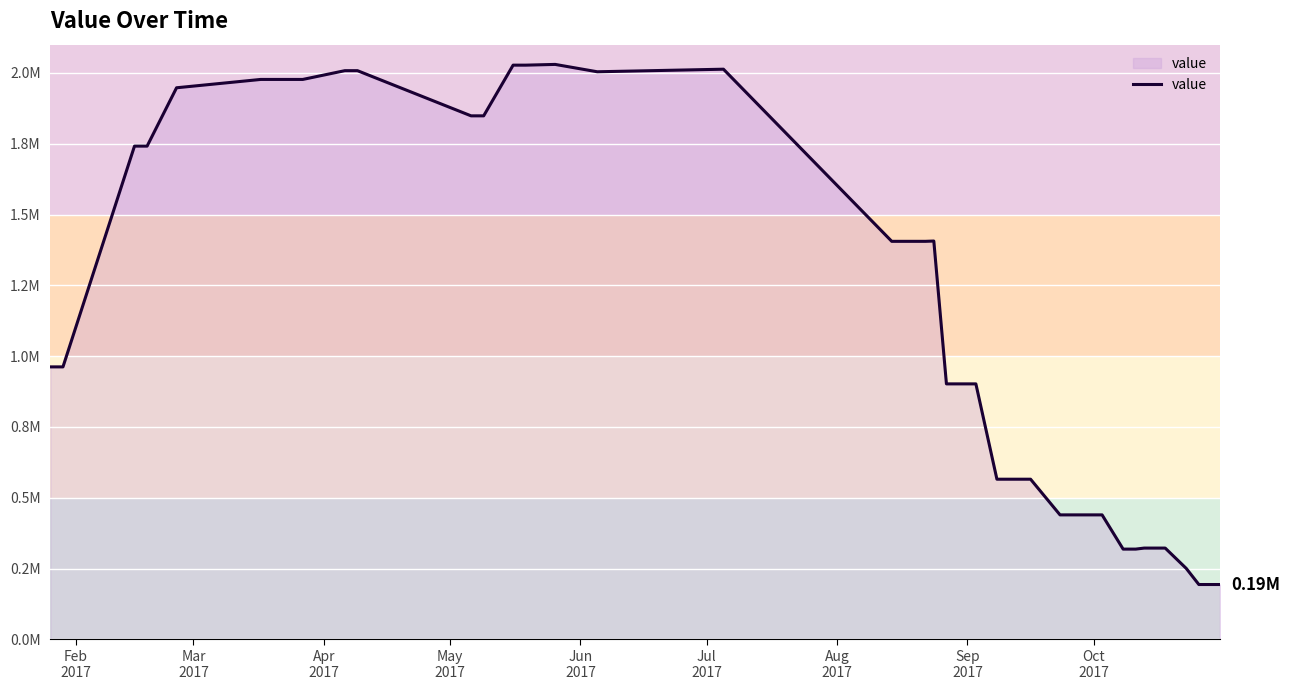

Does the chart display data point markers on the line(s)?

No